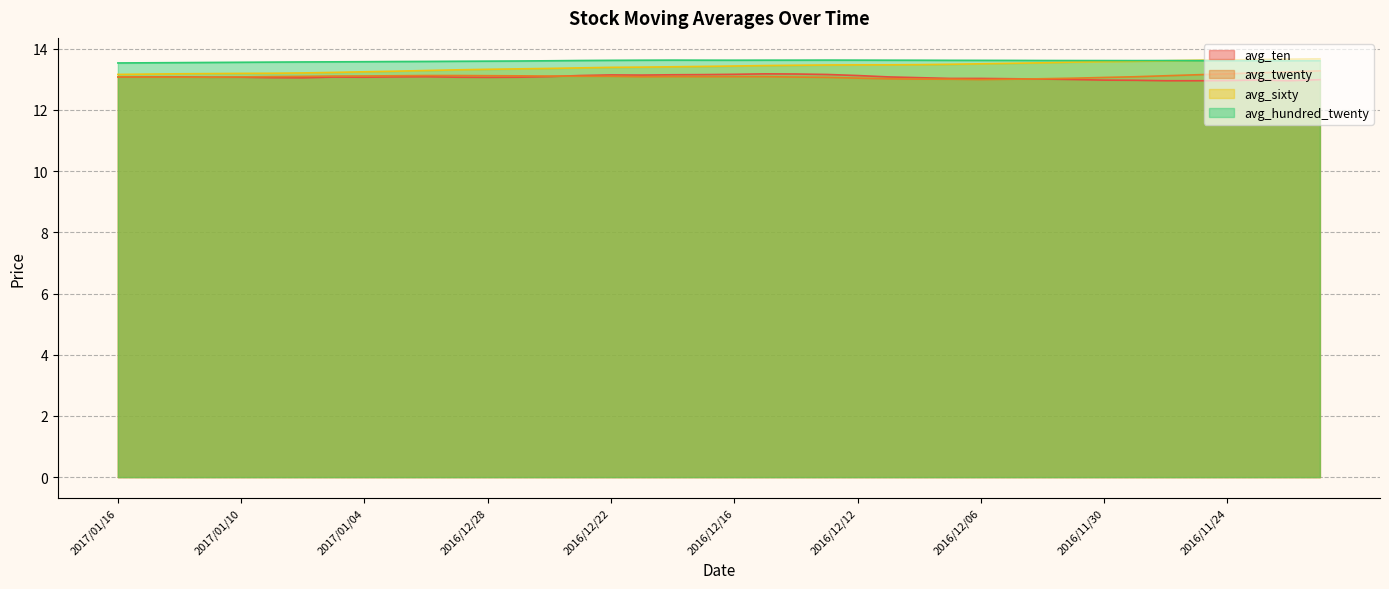

Which series changed the most between 2016/12/27 and 2016/12/08?

avg_sixty